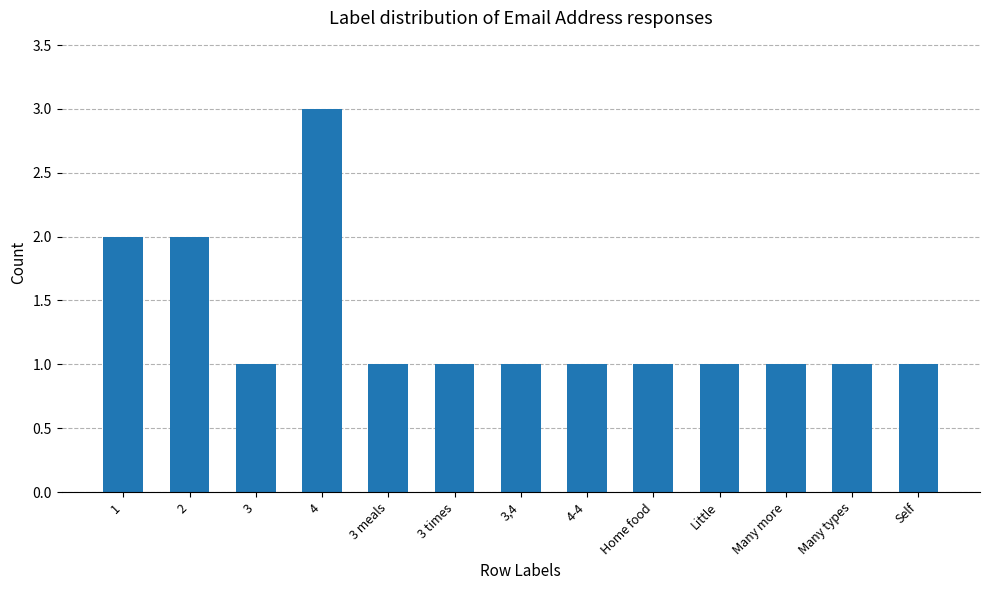

Reading right to left, transcribe all the data shown in this chart.

1	1	1	1	1	1	1	1	1	3	1	2	2